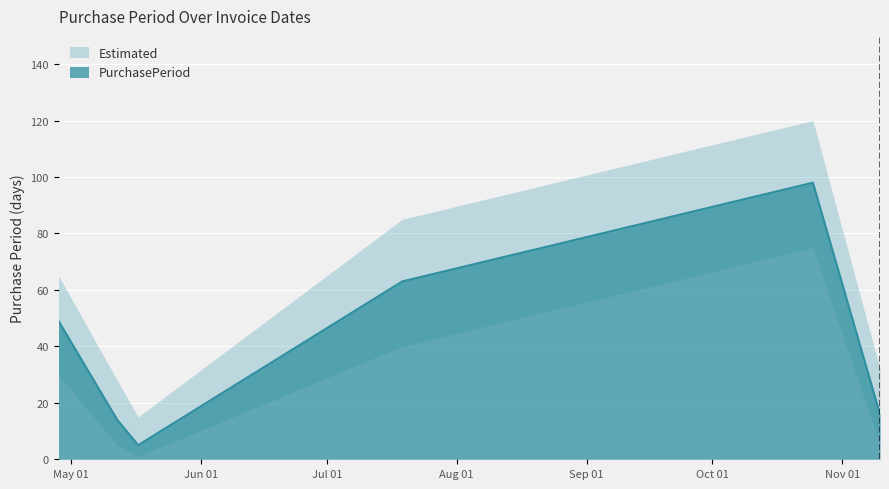

How many categories are shown in the chart?

6